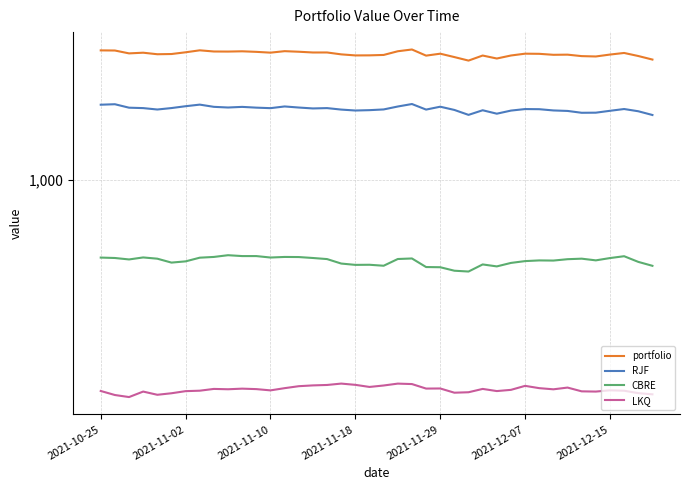

True or false: RJF has more than 0 points higher than both neighbors.

True